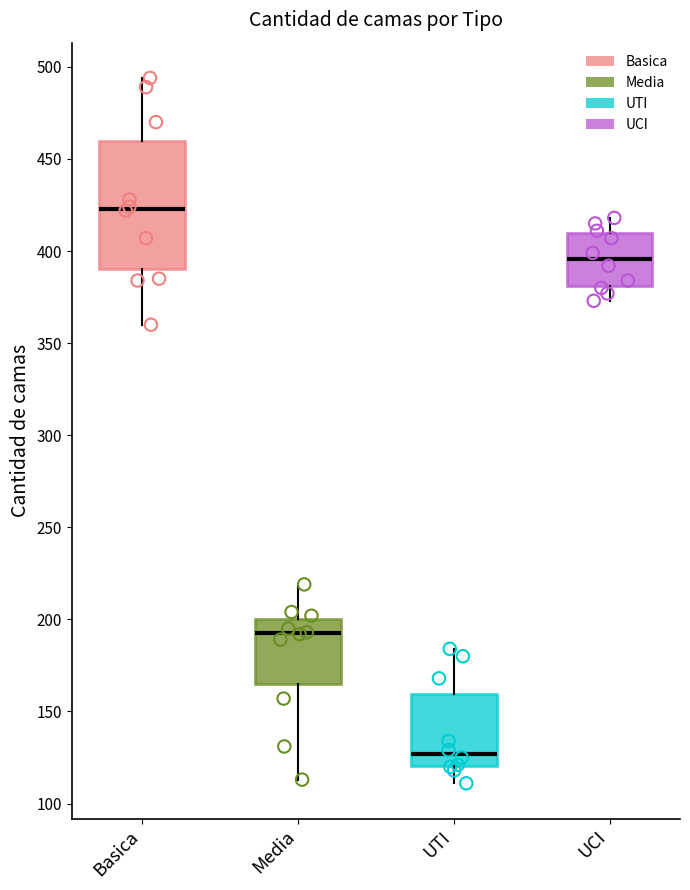

Reading left to right, transcribe this box plot: for each box, give where its median line is, the range the box spans, and where its two whiskers end, as read against the y-axis. The values are not printed on the chart, so give them approximately, as read against the axis.

Basica: median 425, box 390 to 460, whiskers 360 to 495
Media: median 195, box 165 to 200, whiskers 115 to 220
UTI: median 125, box 120 to 160, whiskers 110 to 185
UCI: median 395, box 380 to 410, whiskers 375 to 420